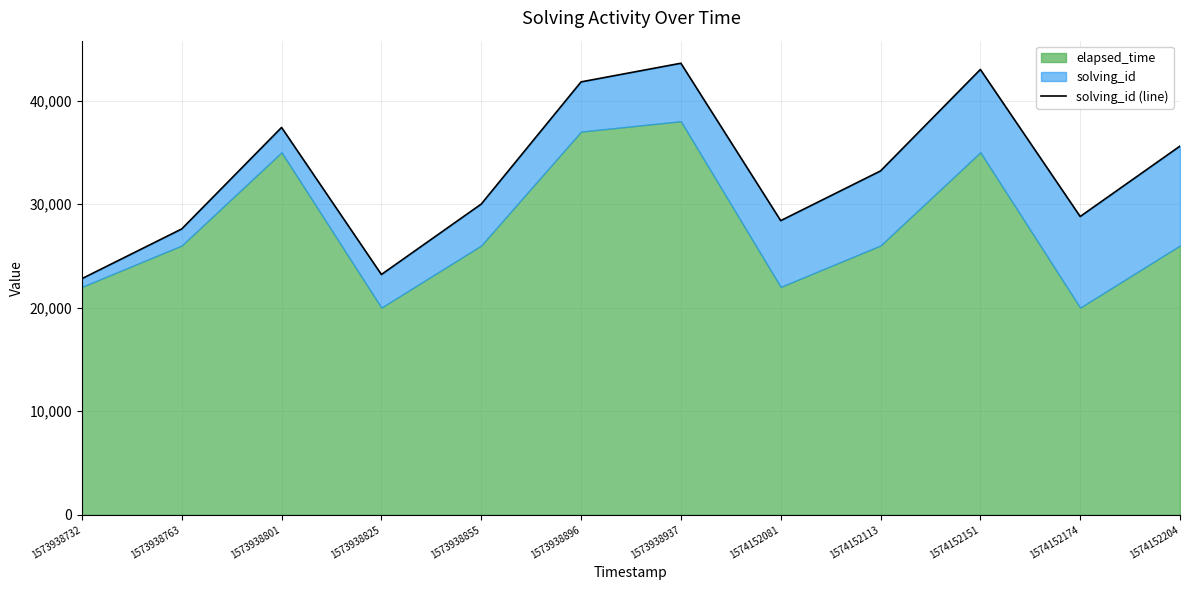

Reading right to left, list all the values displayed in this chart.

1574152204=35600	1574152174=28800	1574152151=43000	1574152113=33200	1574152081=28400	1573938937=43600	1573938896=41800	1573938855=30000	1573938825=23200	1573938801=37400	1573938763=27600	1573938732=22800